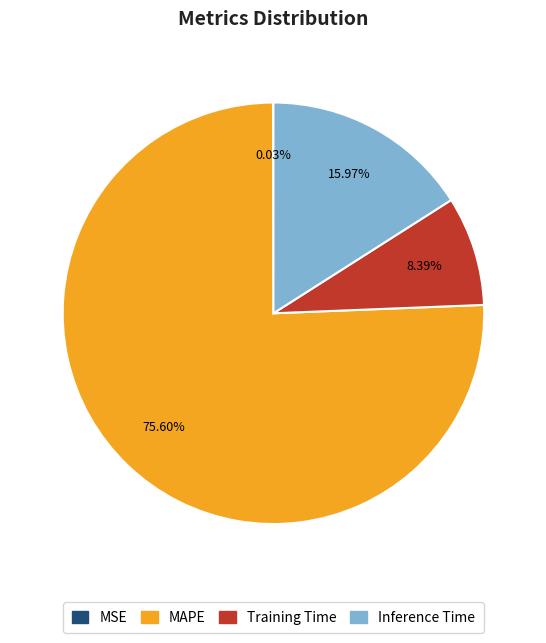

Which category has the biggest portion of the pie?

MAPE